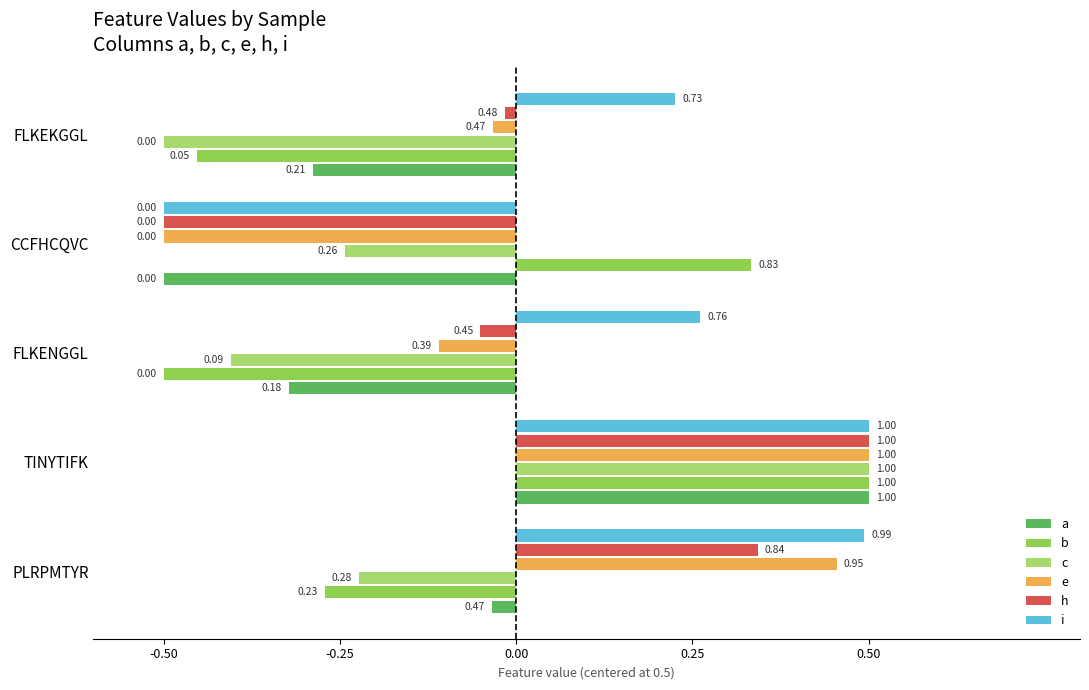

How many values in b are below zero?

3